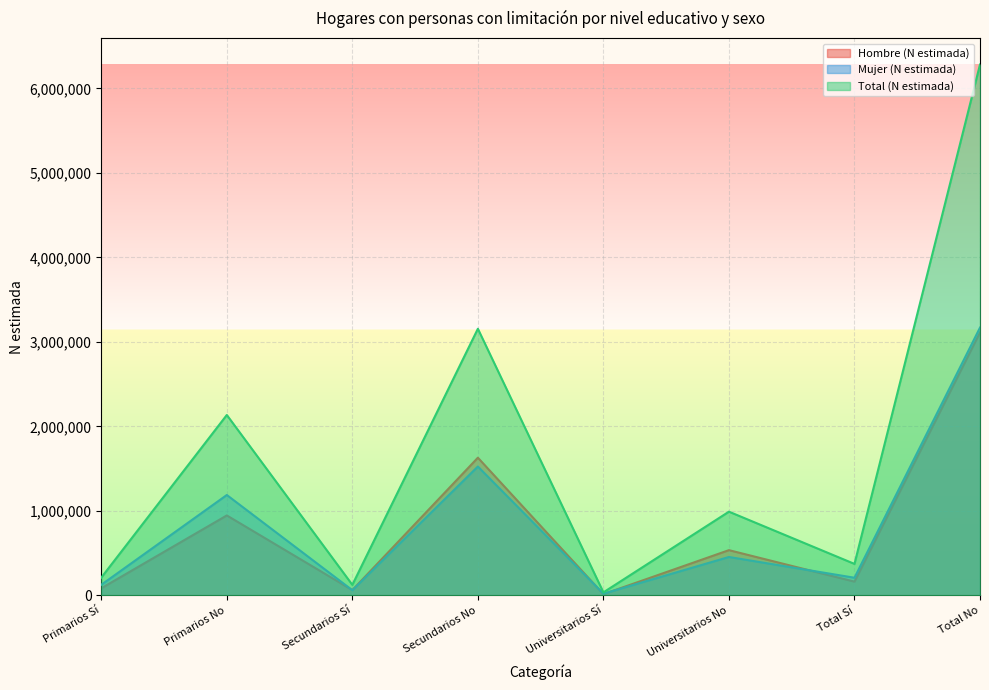

Rank the series at Total No from lowest to highest value.

Hombre (N estimada), Mujer (N estimada), Total (N estimada)